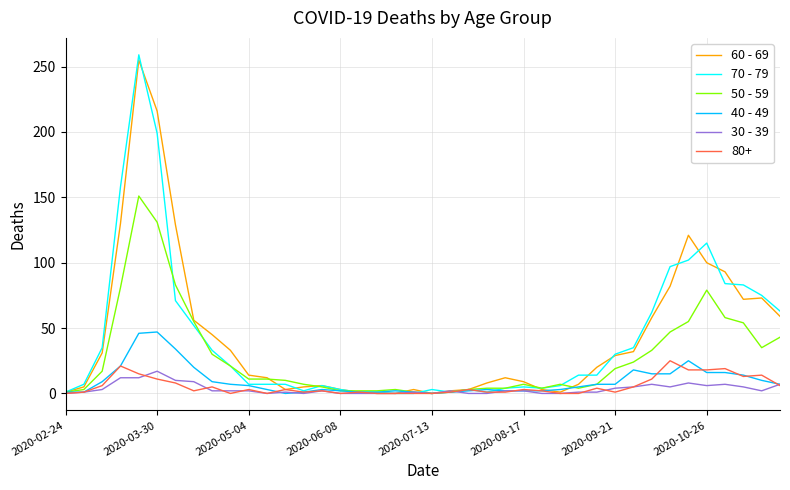

True or false: 40 - 49 has more than 1 interior local peaks.

True